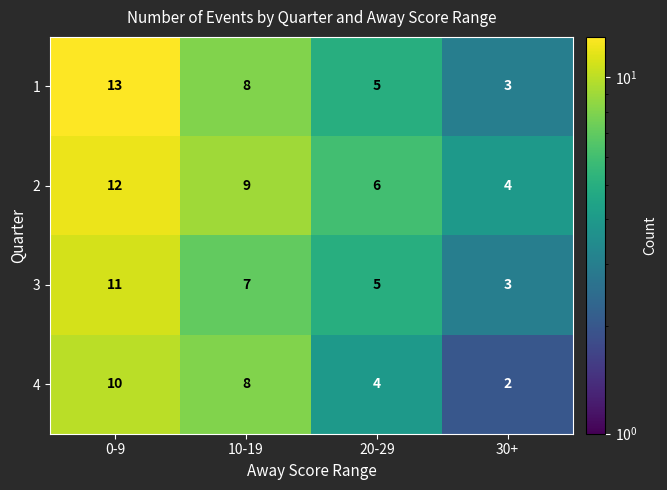

What is the sum of all 1 values?

29